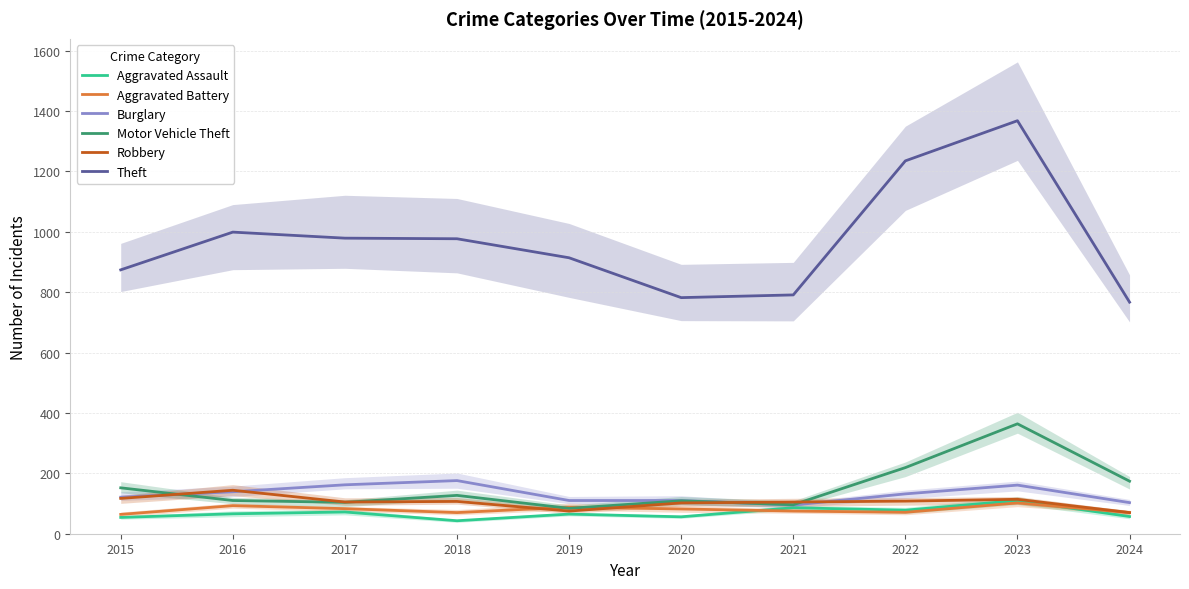

Rank the series by their maximum value, from highest to lowest.

Theft, Motor Vehicle Theft, Burglary, Robbery, Aggravated Assault, Aggravated Battery